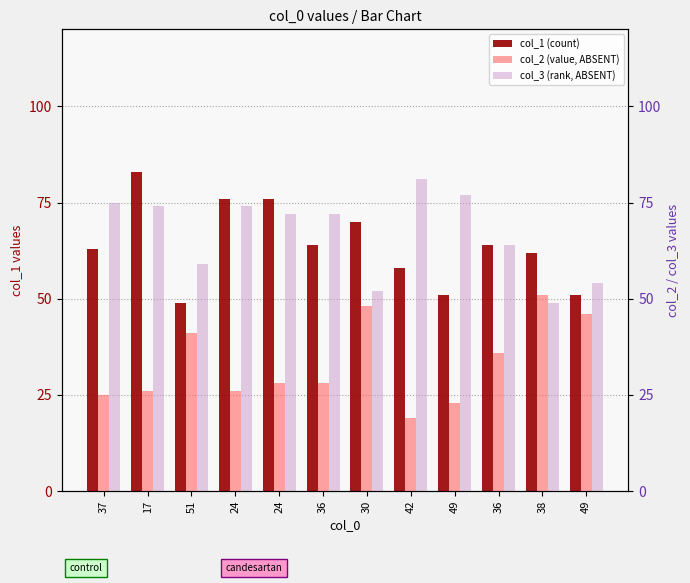

Is it true that col_2 (value, ABSENT) equals 32 at 42?

False